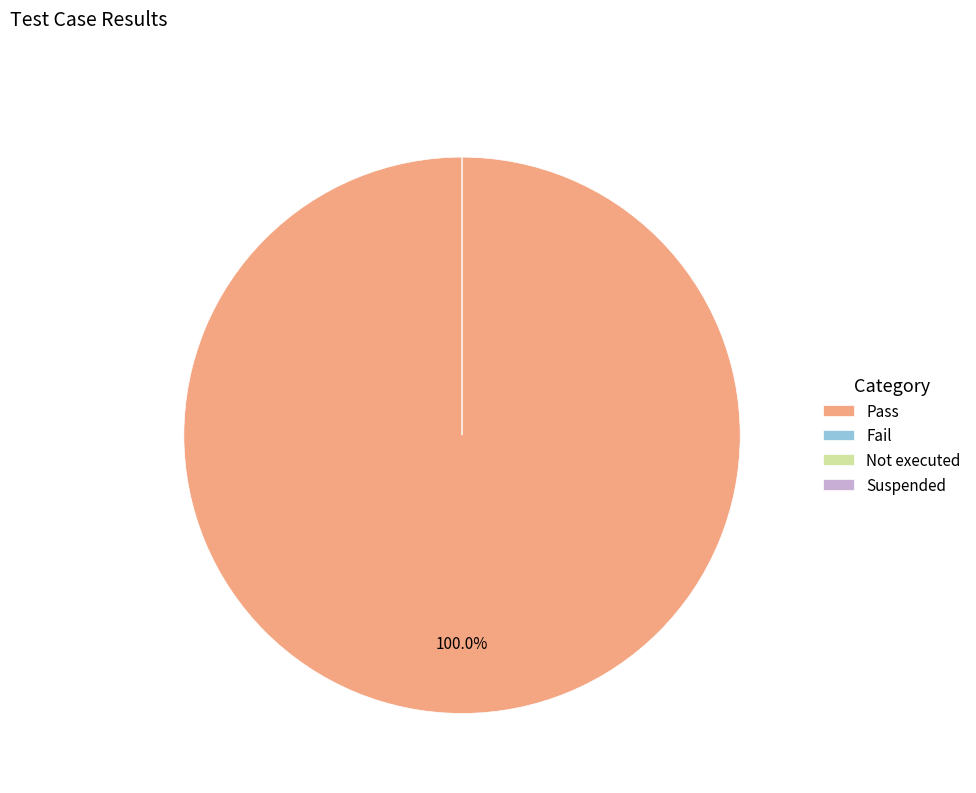

True or false: Pass accounts for 99% of the total.

False